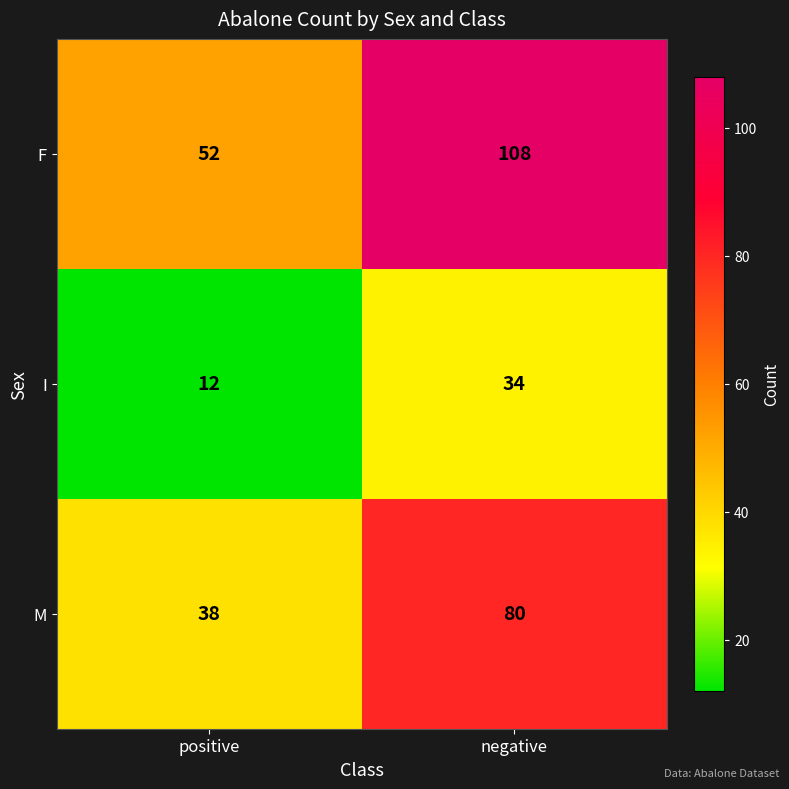

At which category is the sum across all series the highest?

negative